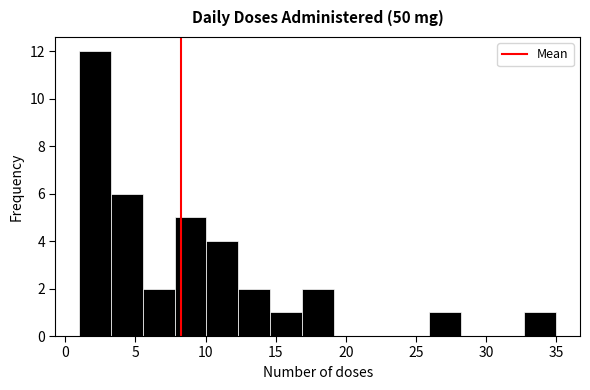

Reading left to right, transcribe this chart: for each bar, give the range it covers on the x-axis and its height. Neither the bar edges nor the heights are printed on the chart, so give them approximately, as read against the axes.

1.0 to 3.5: 12
3.5 to 5.5: 6
5.5 to 8.0: 2
8.0 to 10.0: 5
10.0 to 12.5: 4
12.5 to 14.5: 2
14.5 to 17.0: 1
17.0 to 19.0: 2
19.0 to 21.5: 0
21.5 to 23.5: 0
23.5 to 26.0: 0
26.0 to 28.0: 1
28.0 to 30.5: 0
30.5 to 32.5: 0
32.5 to 35.0: 1